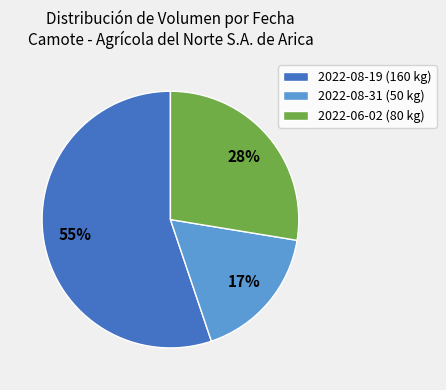

To the nearest percent, what is the combined percentage of 2022-08-19 and 2022-08-31?

72%